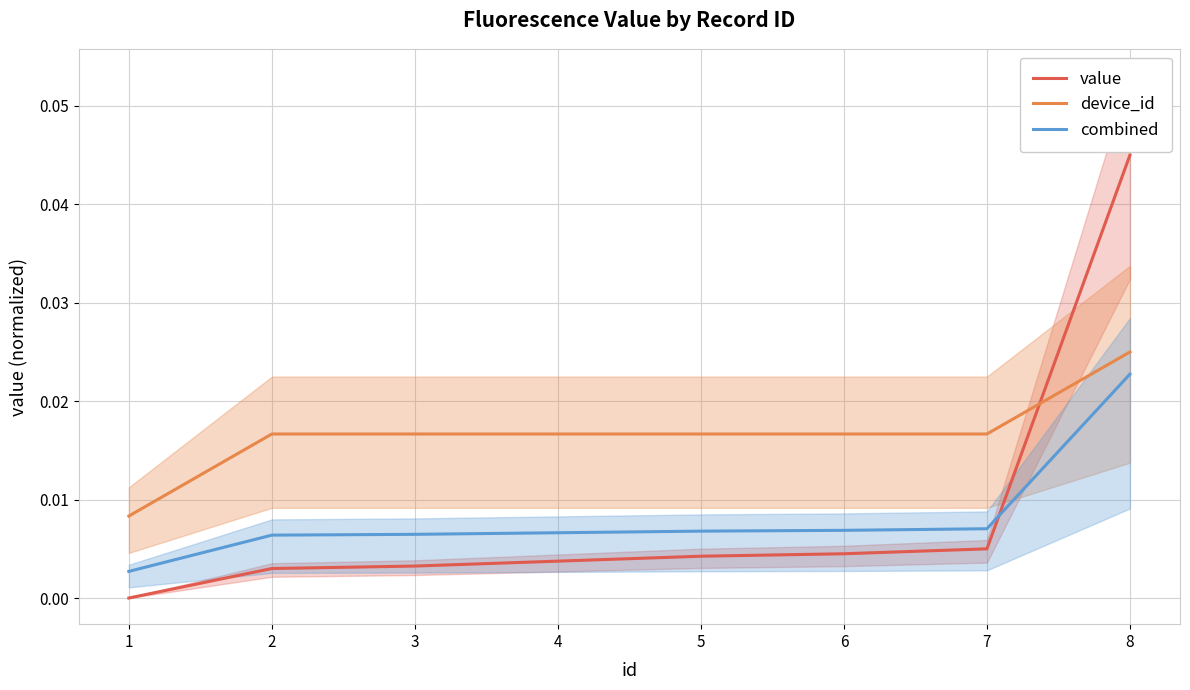

How many times do value and combined cross each other?

1